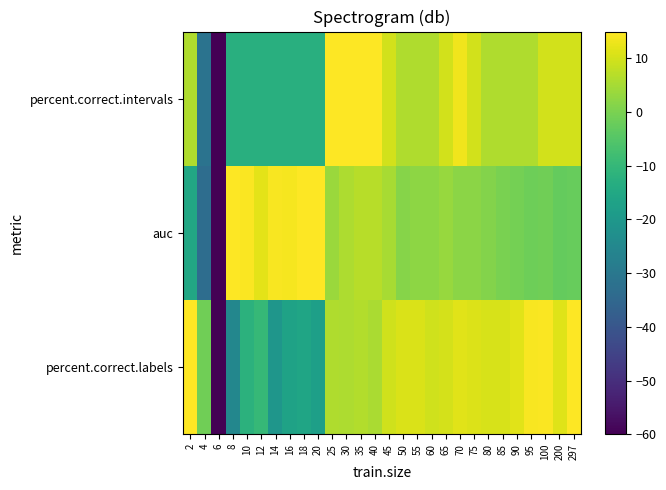

Reading right to left, extract all data points from this chart.

percent.correct.labels: 297=15.7	200=11.5	100=14.5	95=14.2	90=11.8	85=10.6	80=10.6	75=11.2	70=11.8	65=10.3	60=9.6	55=10.9	50=10.9	45=9.6	40=5.4	35=6.3	30=5.7	25=6.0	20=-17.6	18=-15.8	16=-16.7	14=-20.7	12=-9.8	10=-11.9	8=-25.2	6=-82.2	4=-1.3	2=14.8
auc: 297=-2.4	200=-2.6	100=-1.2	95=-1.5	90=-0.7	85=-0.0	80=1.0	75=1.9	70=1.8	65=3.3	60=2.3	55=2.3	50=1.3	45=5.3	40=6.9	35=6.8	30=5.7	25=3.8	20=17.0	18=15.0	16=13.9	14=14.2	12=12.1	10=14.6	8=17.4	6=-89.9	4=-33.3	2=-15.0
percent.correct.intervals: 297=9.8	200=9.8	100=9.8	95=6.0	90=6.0	85=6.0	80=6.0	75=9.8	70=13.5	65=9.8	60=6.0	55=6.0	50=6.0	45=9.8	40=17.3	35=21.0	30=21.0	25=21.0	20=-12.7	18=-12.7	16=-12.7	14=-12.7	12=-12.7	10=-12.7	8=-12.7	6=-80.1	4=-31.4	2=6.0